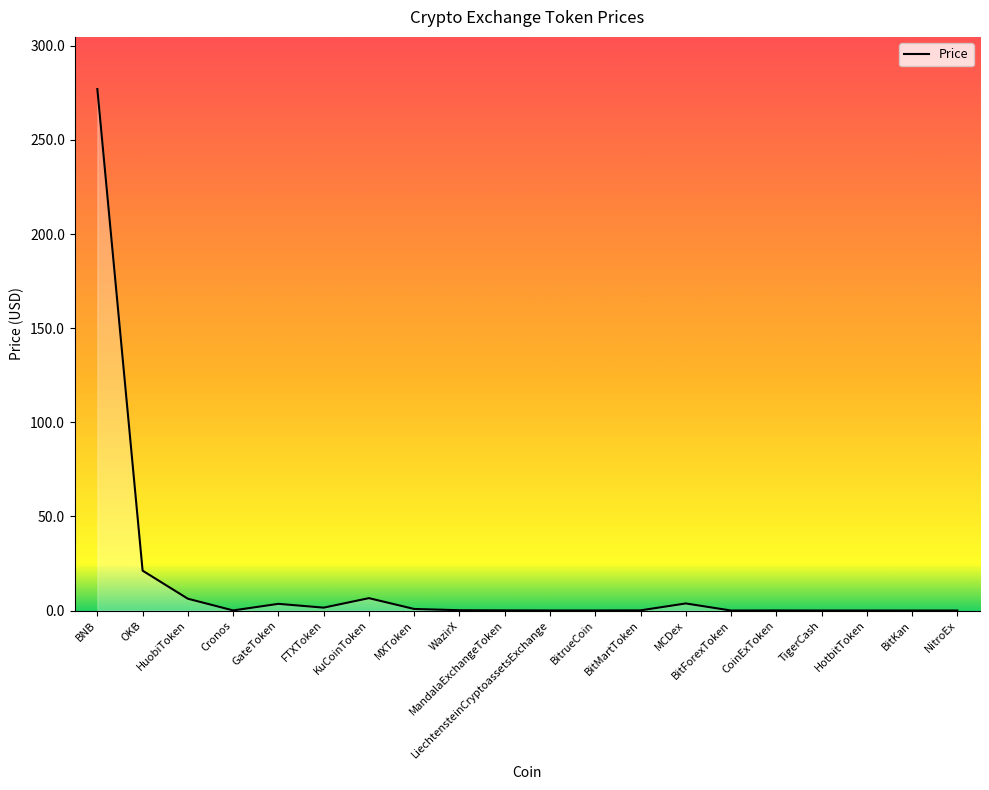

What is the change in value from GateToken to KuCoinToken?

+3.0